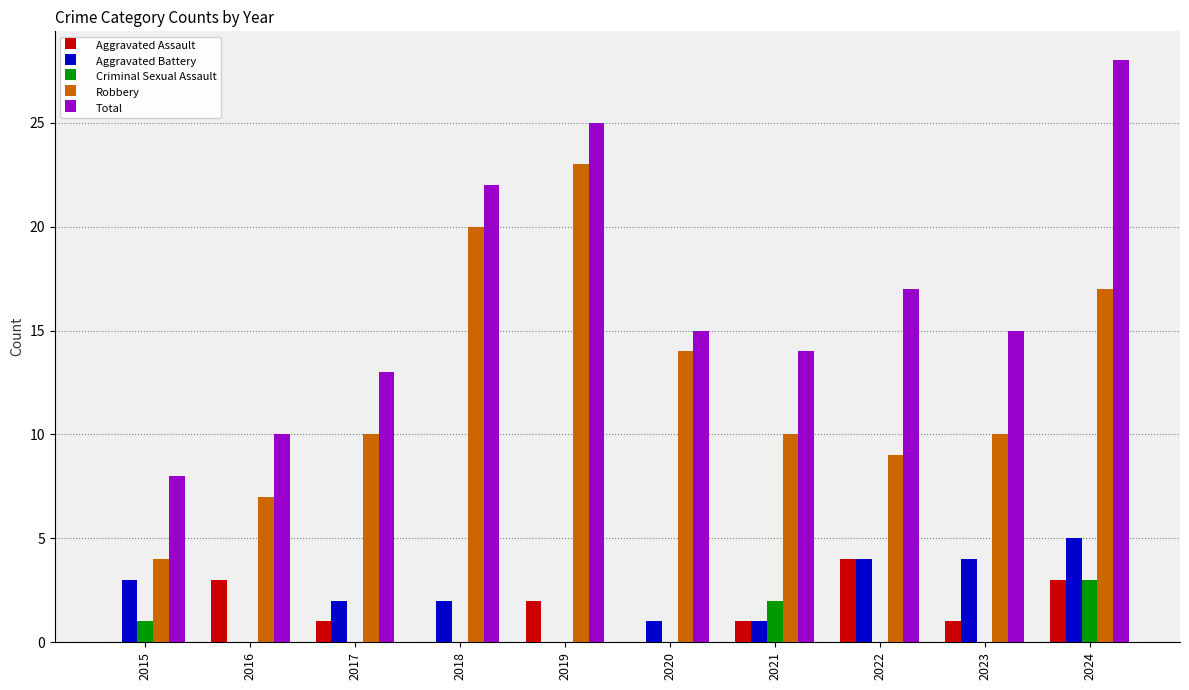

What is the sum of the Aggravated Assault values at 2021 and 2022?

5